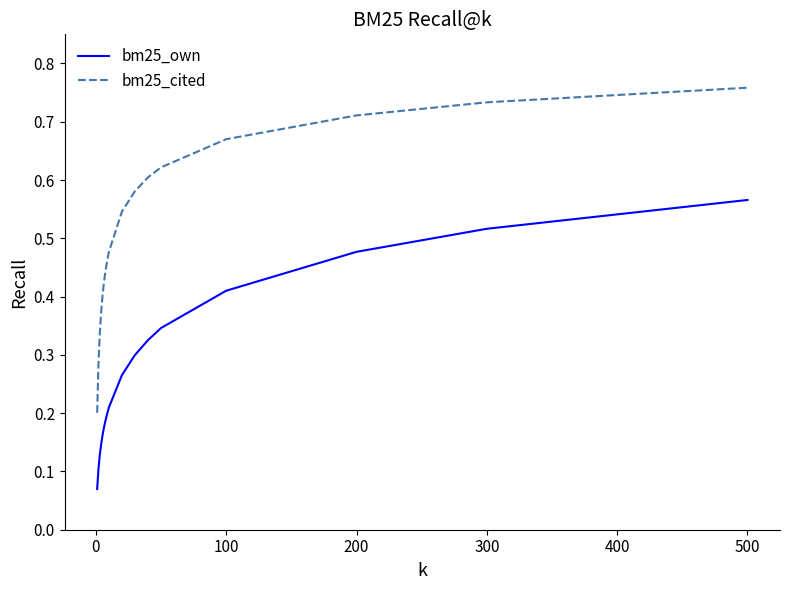

Which series has the widest spread of values?

bm25_cited